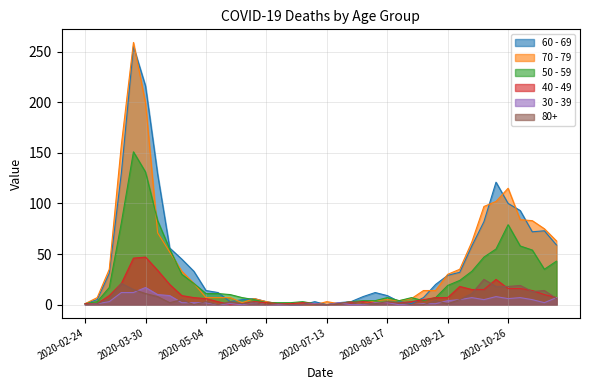

What is the maximum value shown in the chart?

259